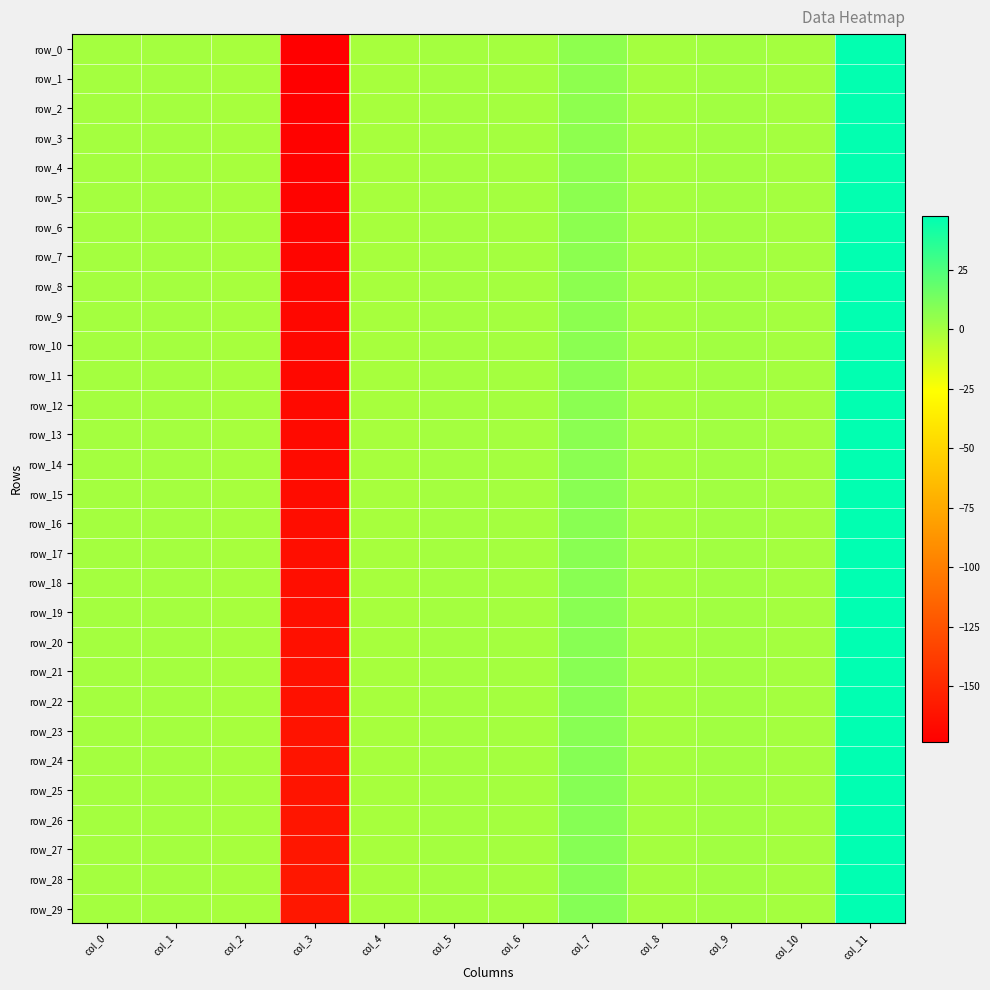

Where does the row_23 series first go above 0?

col_5